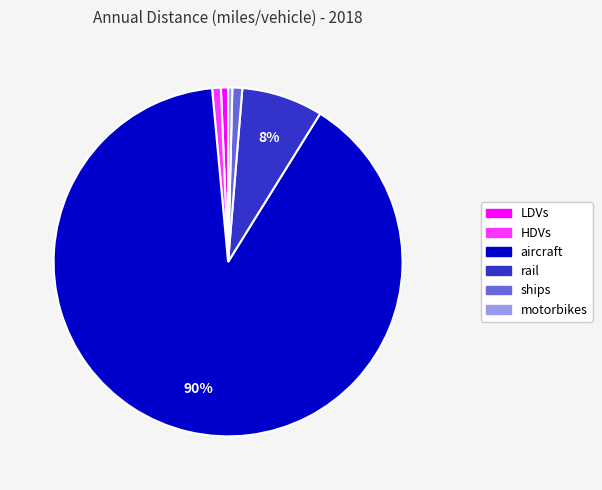

Which slice is the largest?

aircraft